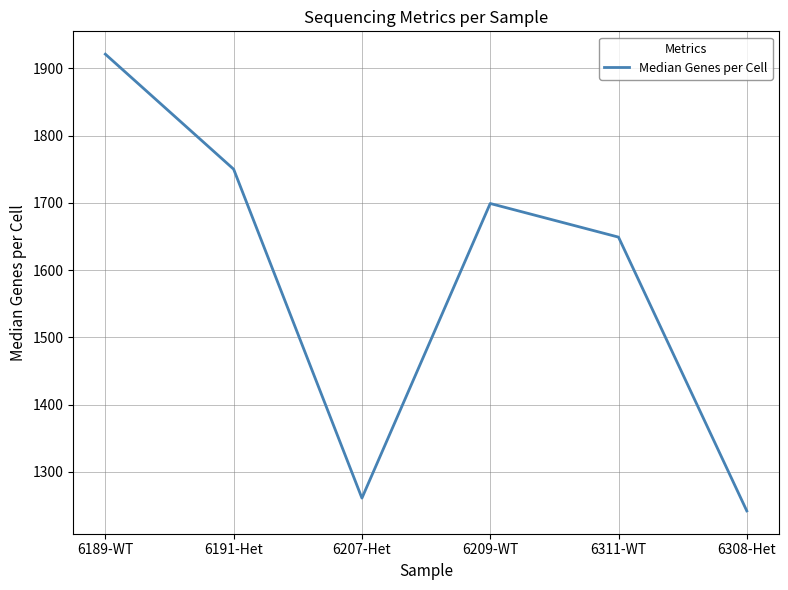

Which category has the lowest value across all series?

6308-Het